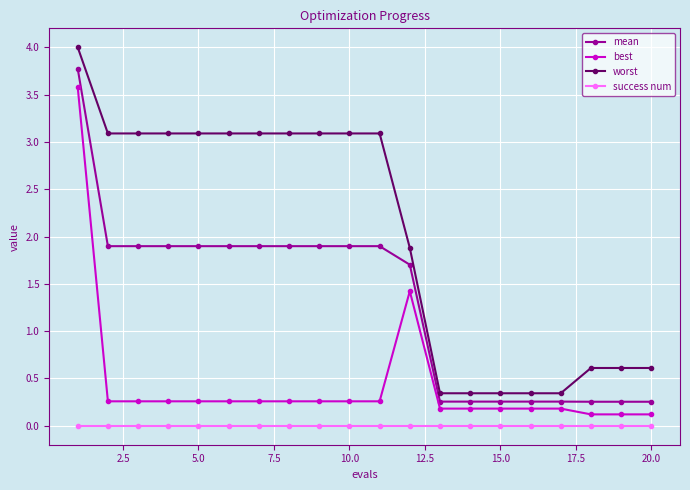

True or false: mean and best intersect in this chart.

False